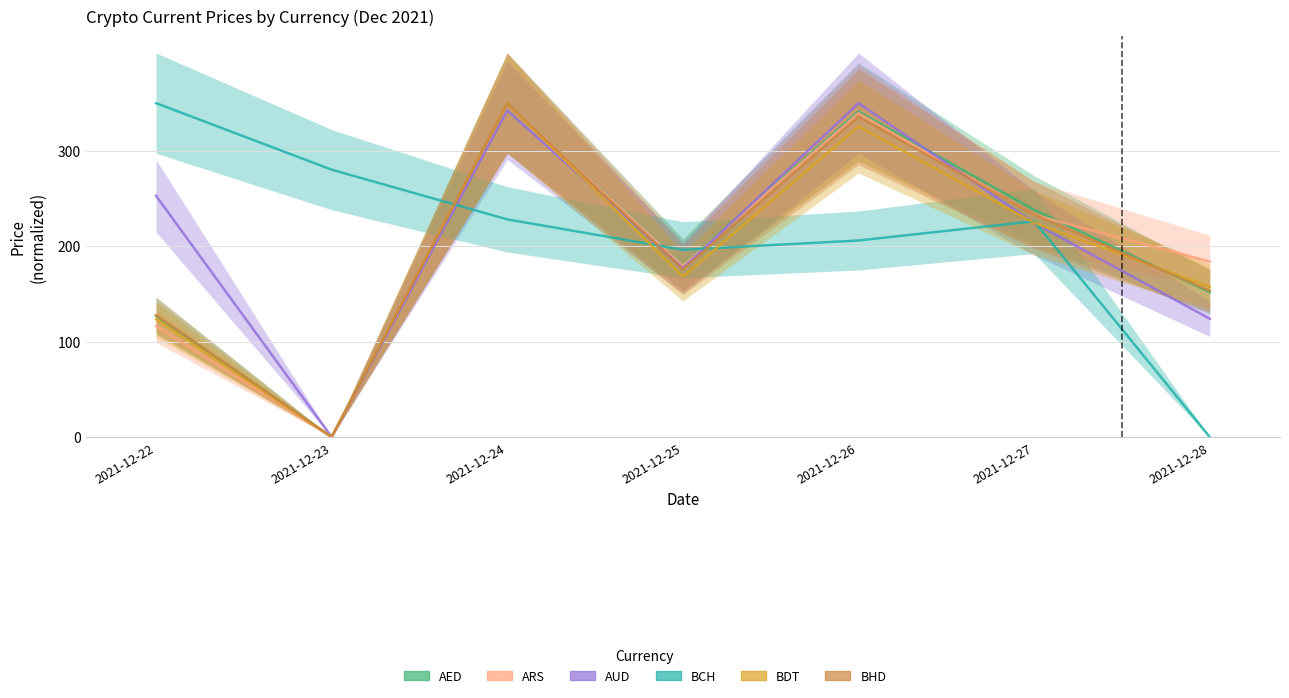

How many interior local valleys does the AED series have?

2